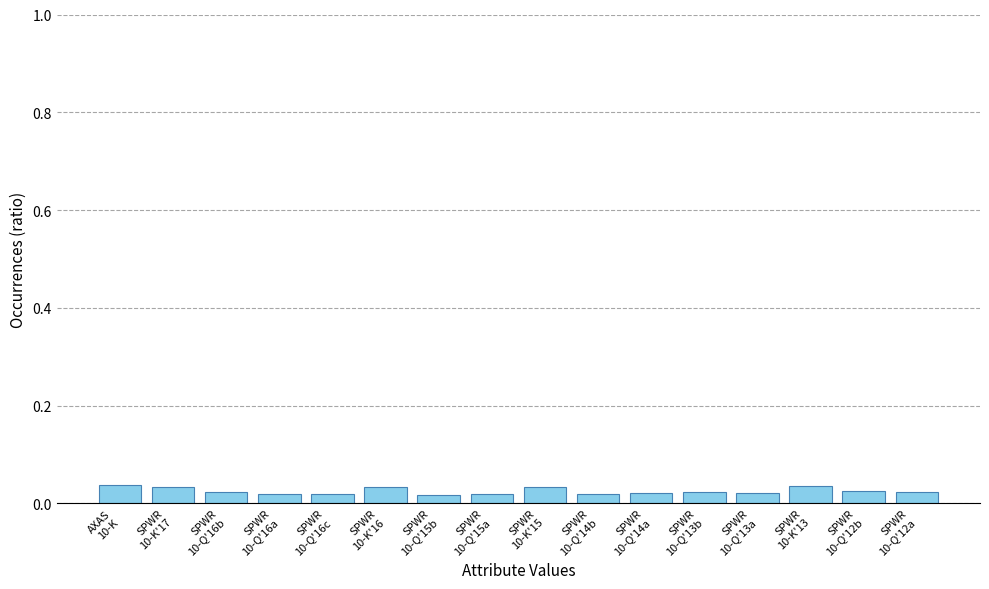

What is the sum of all values?

0.4